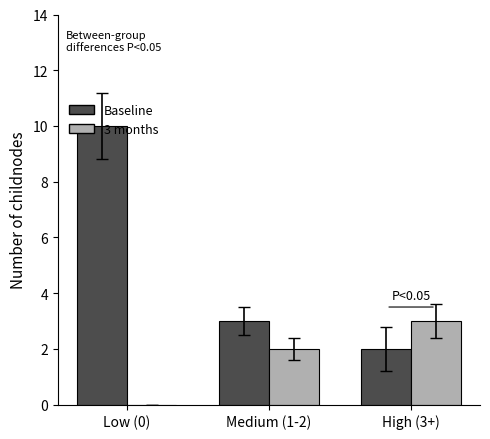

How many distinct data groups are displayed?

2